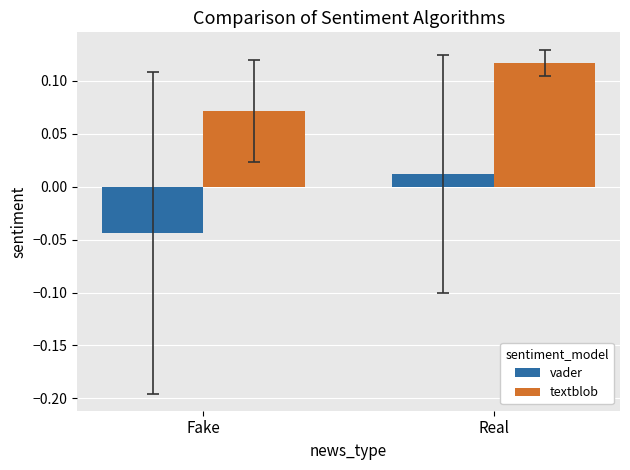

Does the chart contain stacked bars?

No